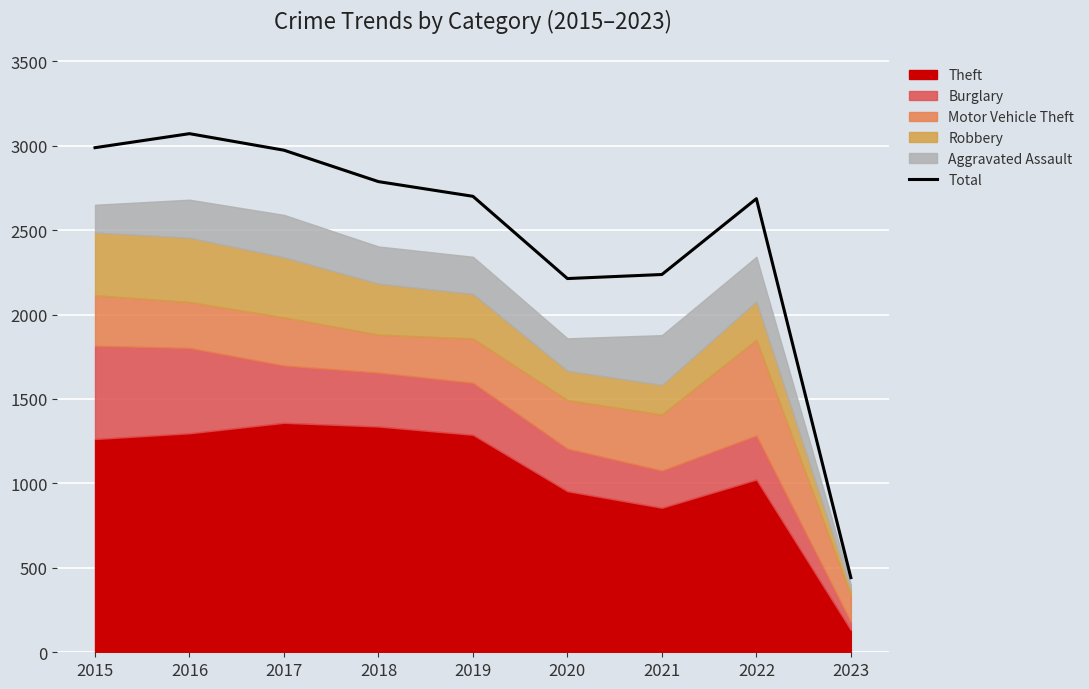

Is it true that the value at 2016 is 3071?

True